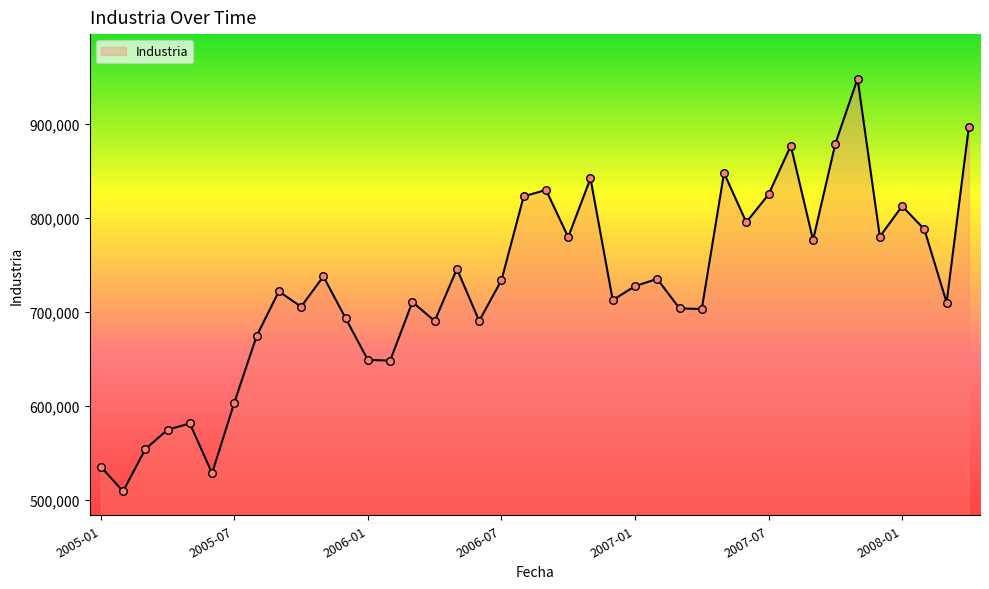

What is the minimum value shown in the chart?

508744